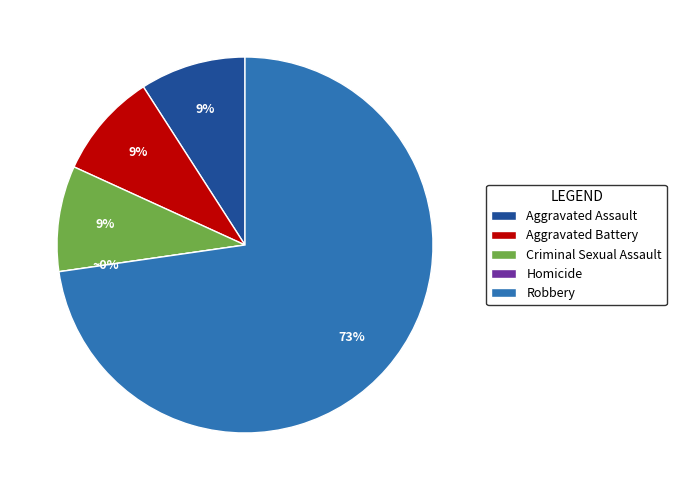

What is the largest slice in the pie chart?

Robbery